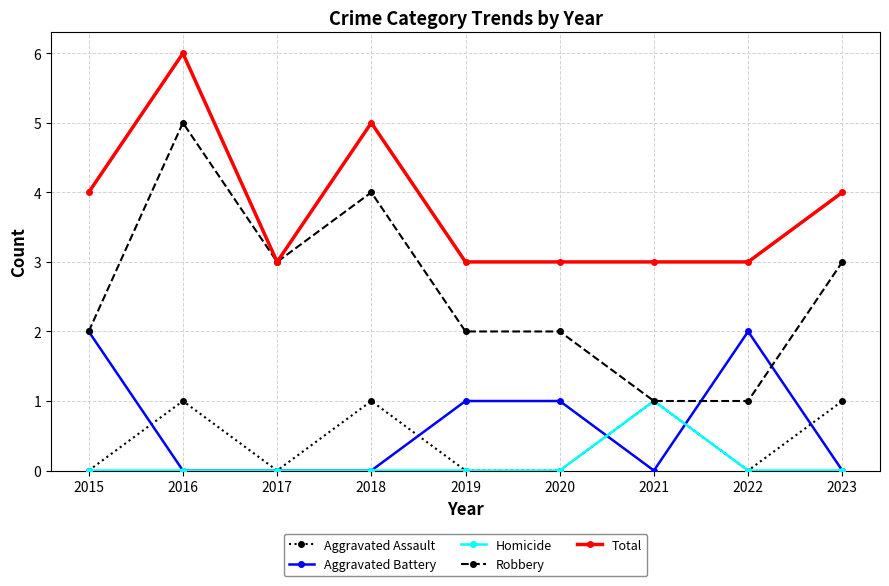

How many lines are shown in the chart?

5